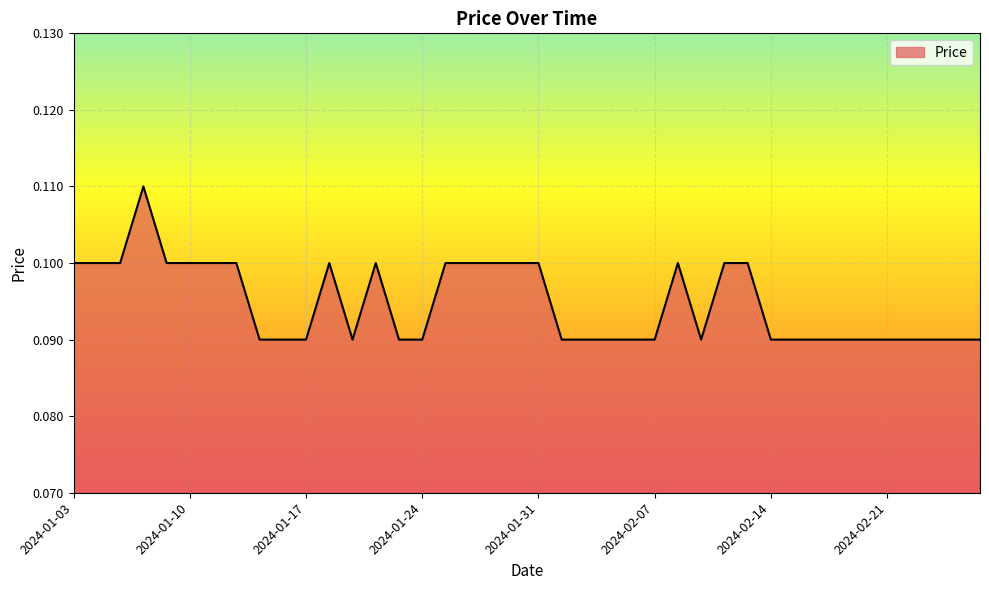

Does the chart display data point markers on the line(s)?

No